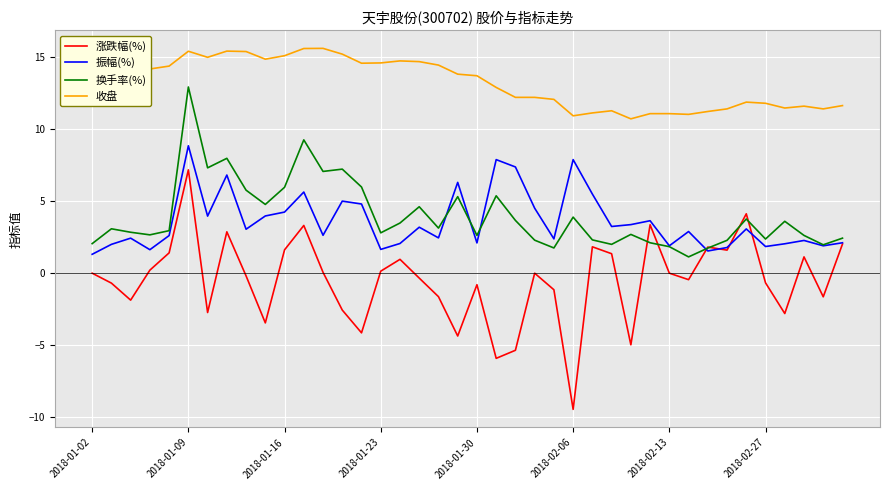

Which series has the widest spread of values?

涨跌幅(%)